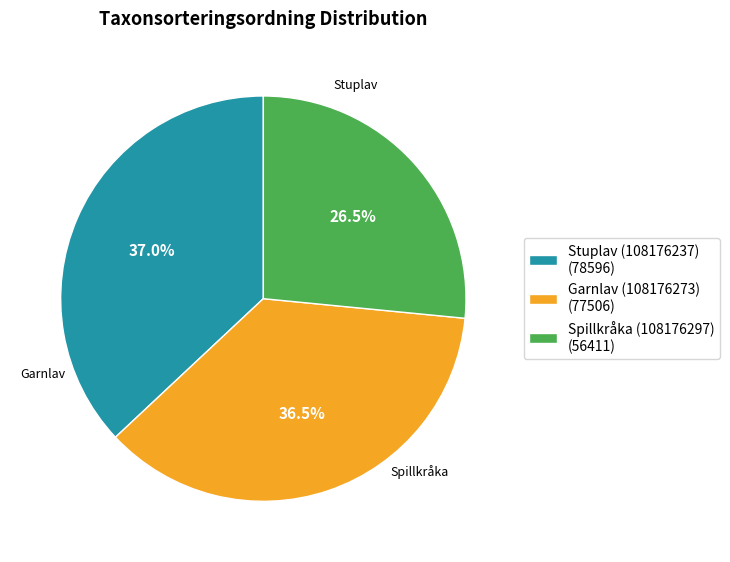

Combined, what portion of the pie is Spillkråka (108176297) and Garnlav (108176273)?

63.0%